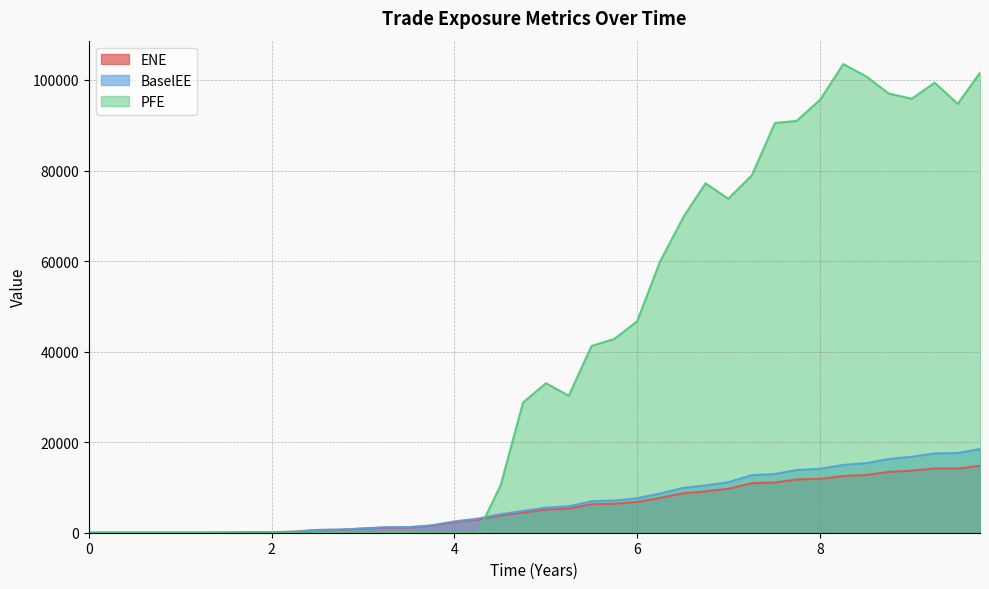

How many values in the BaselEE series are below 5552?

20